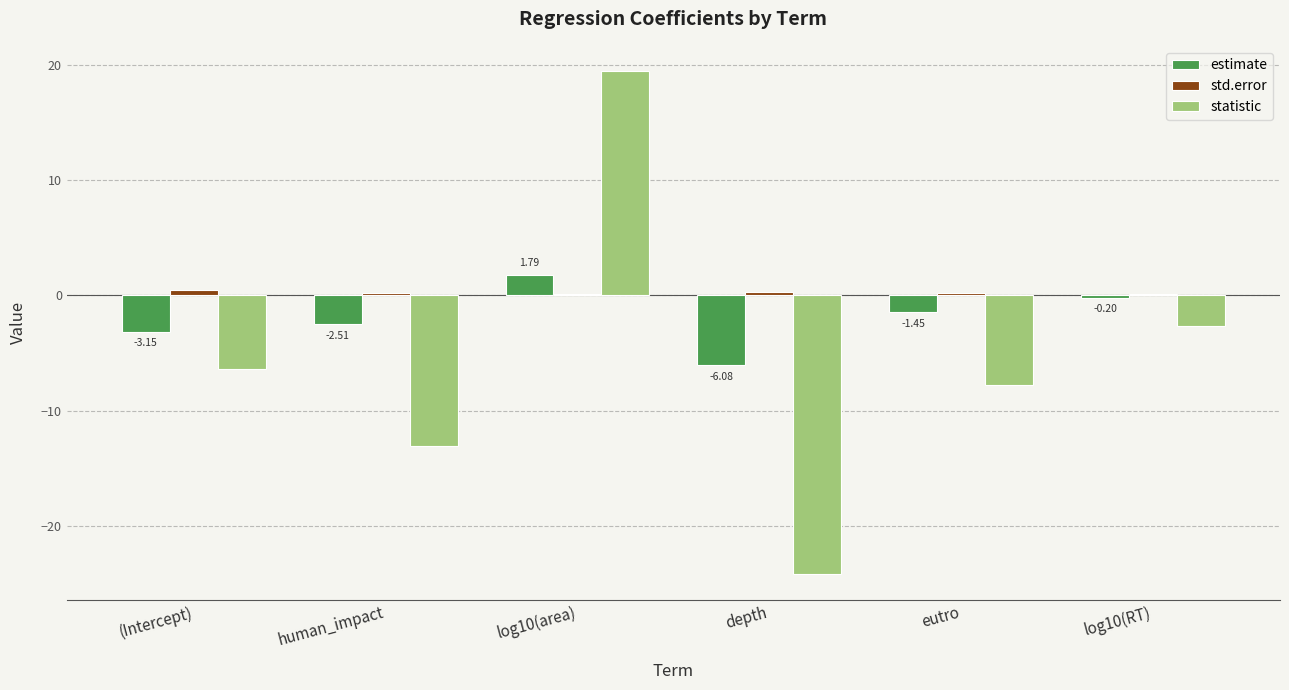

At which category is the sum across all series the highest?

log10(area)